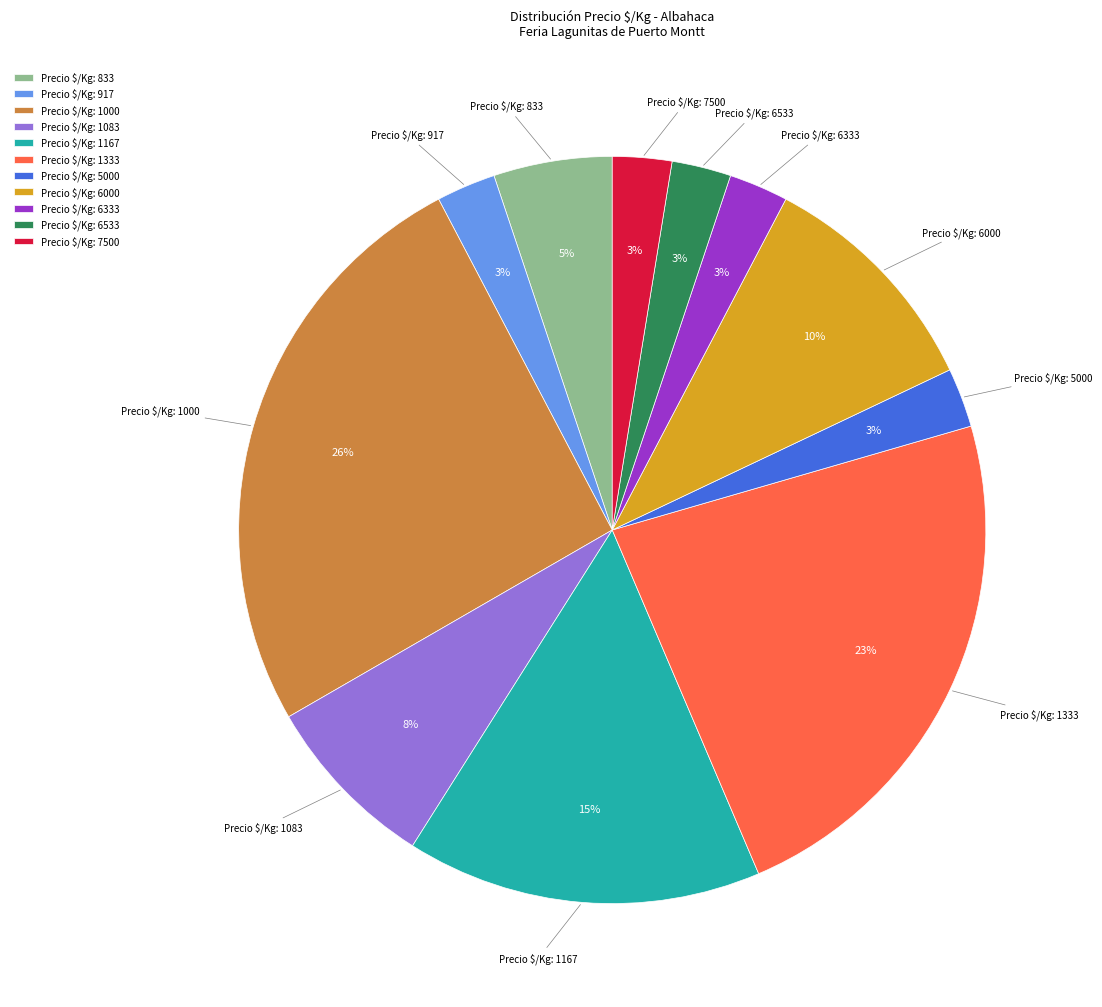

What is the largest slice in the pie chart?

Precio $/Kg: 1000